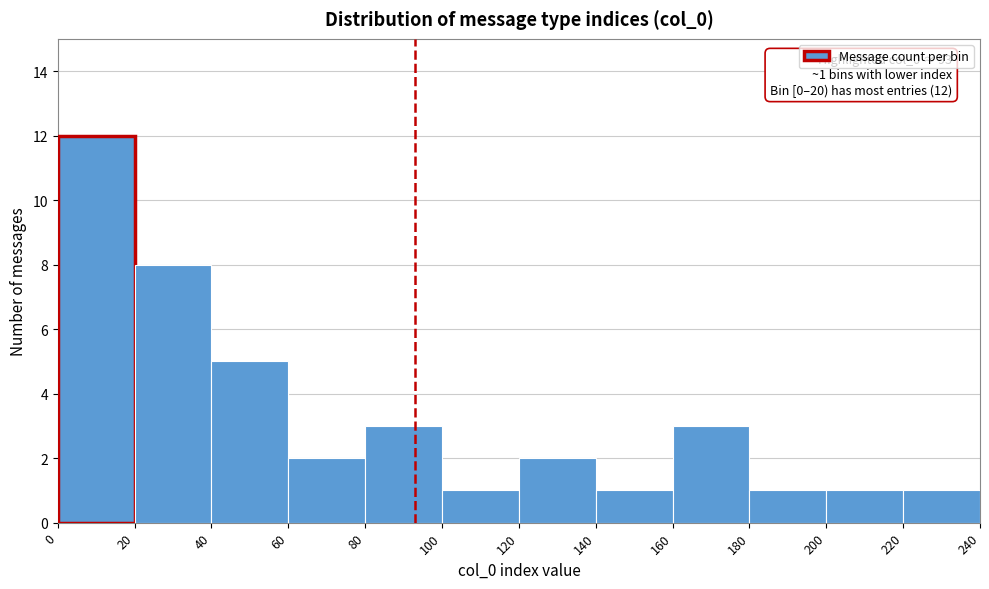

Over which range of the x-axis is the bar tallest?

0 to 20